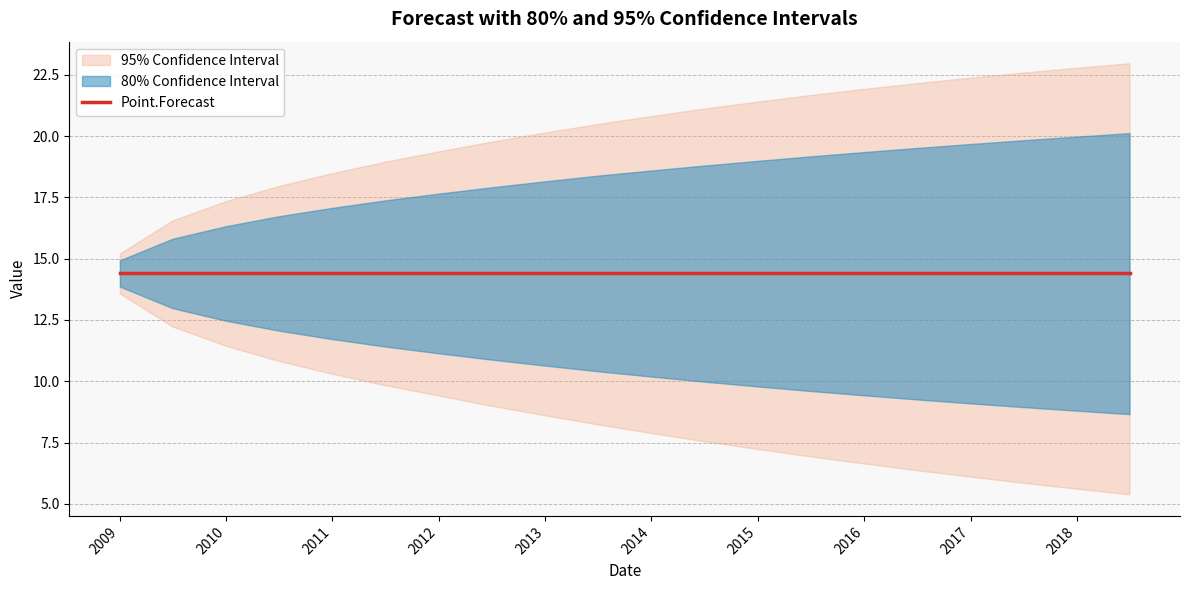

Which has a higher value, 2010-07-01 or 2018-07-01?

2010-07-01